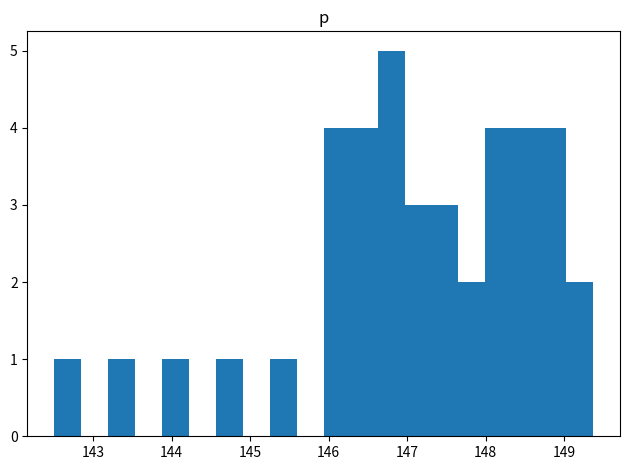

Read against the x-axis, roughly where is the centre of the tallest bar?

146.8